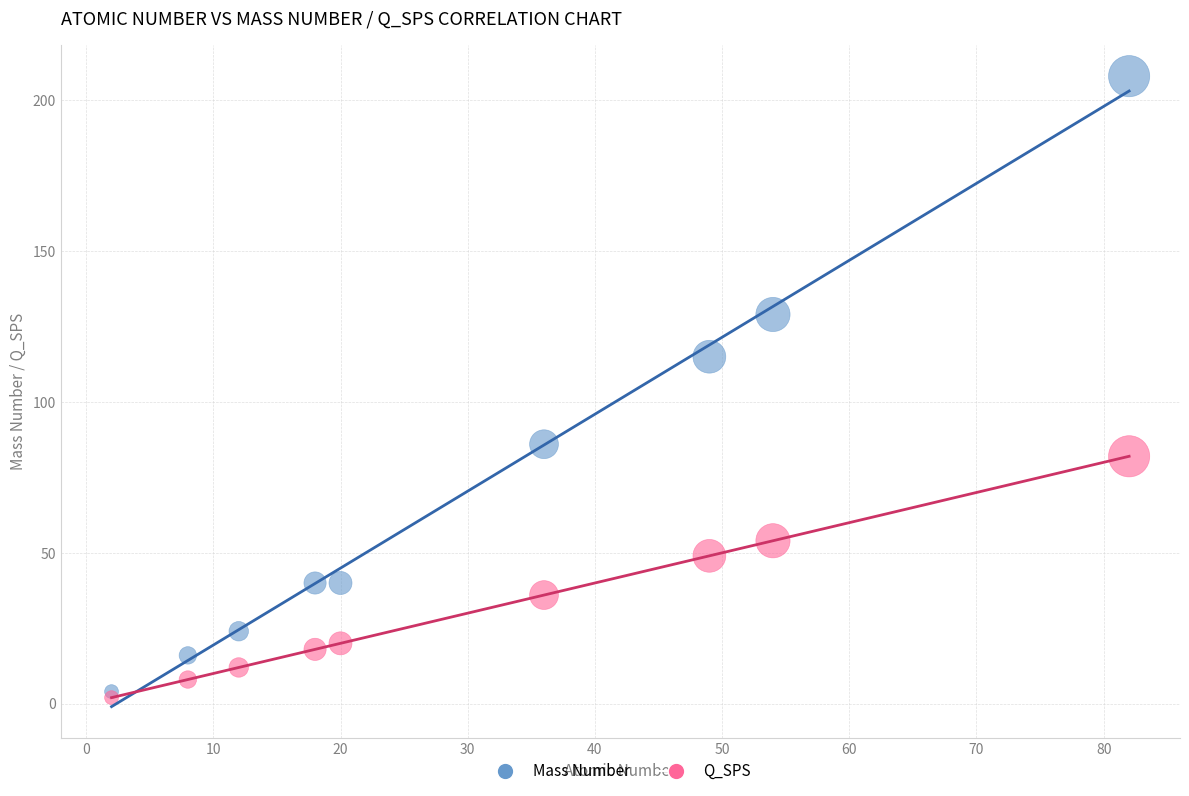

Across all series, what Y value is closest to 105?

115